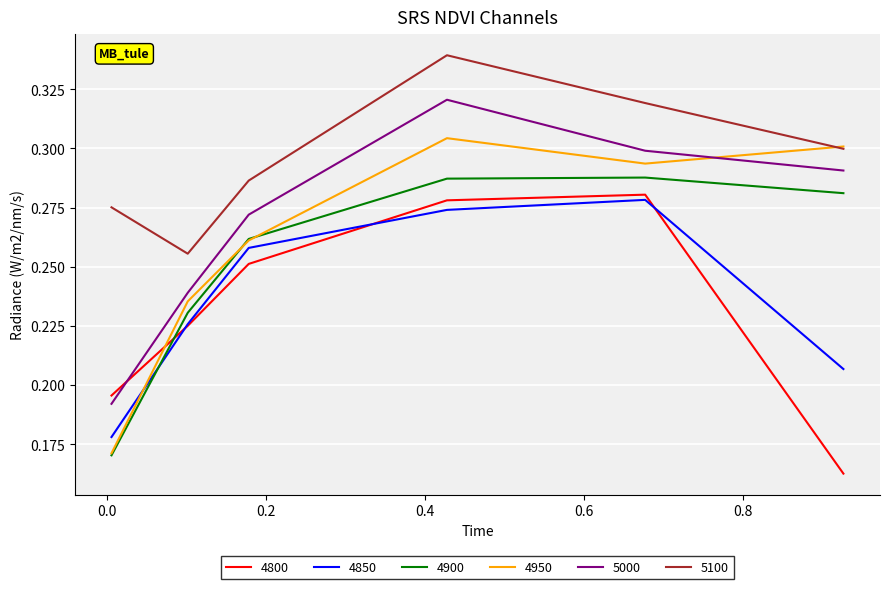

True or false: 5100 and 4850 cross at least once.

False